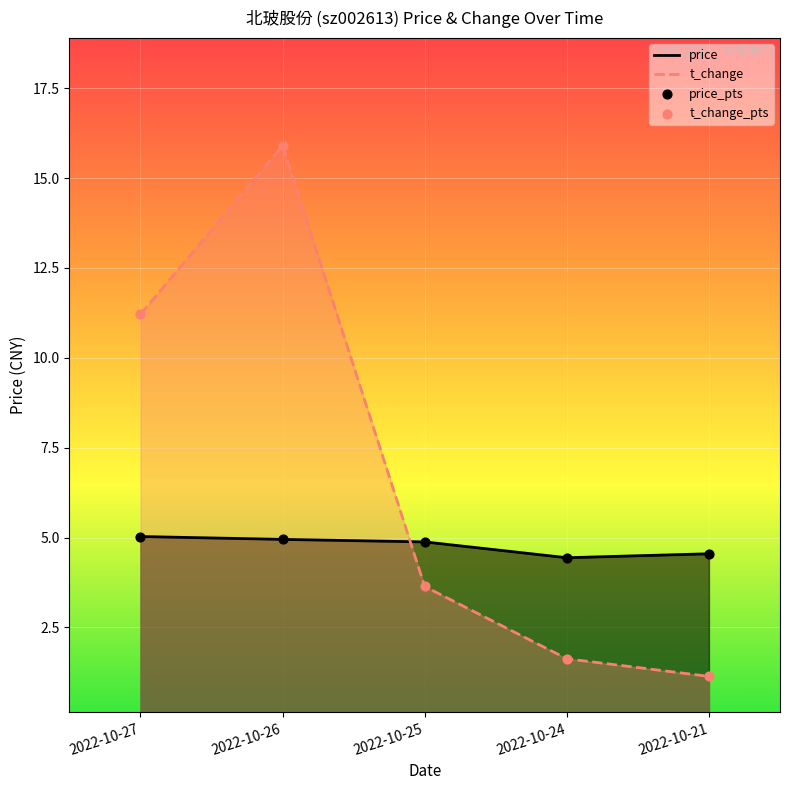

Which series has the largest total across all categories?

t_change